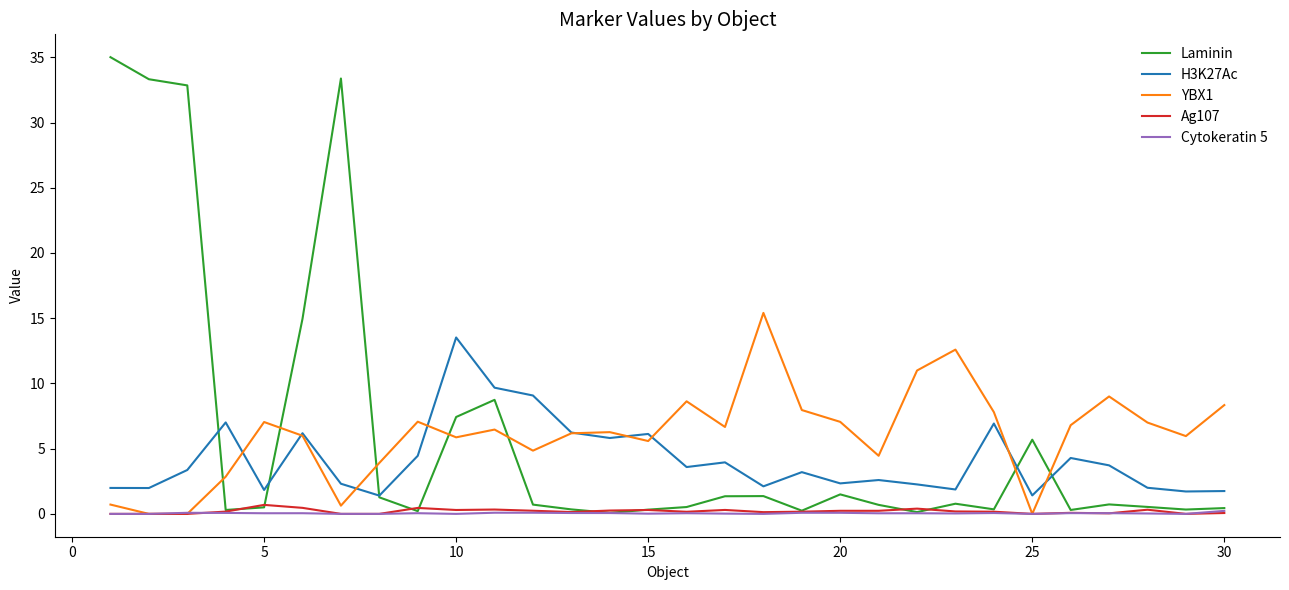

Is this an area chart (filled region under the line)?

No